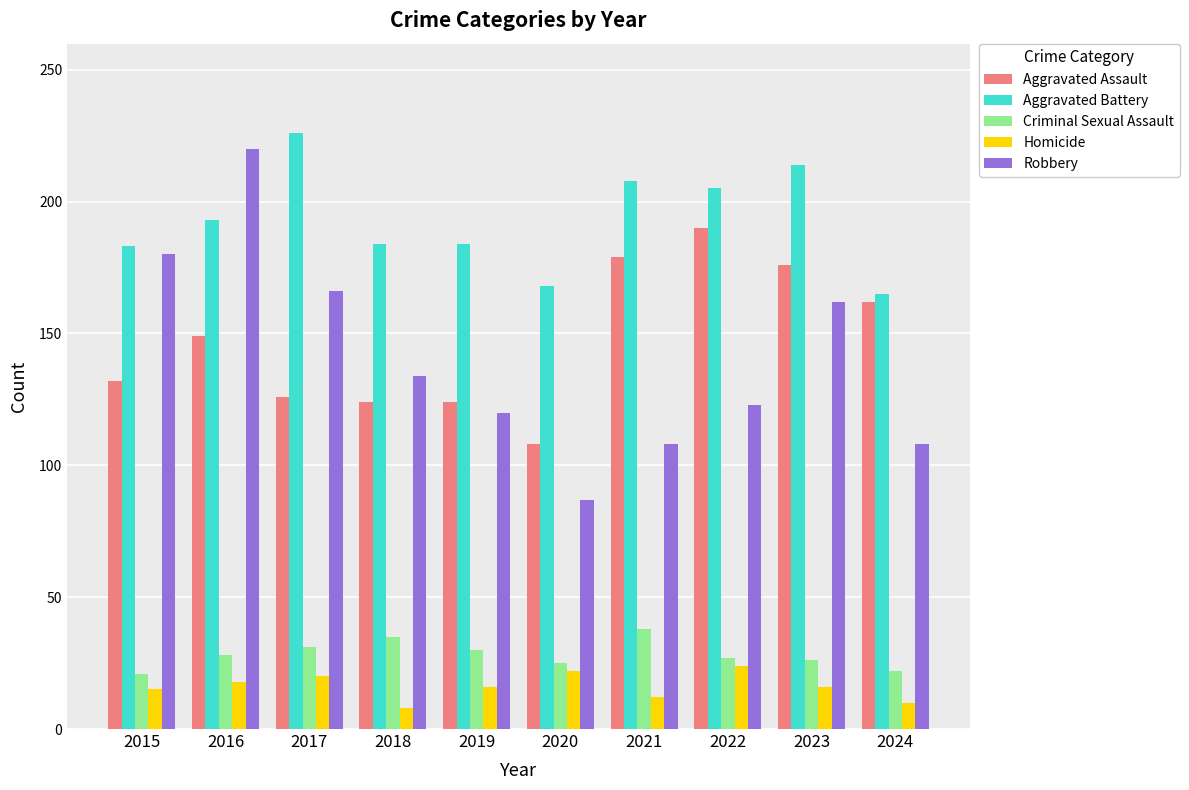

Is it true that Aggravated Assault equals 126 at 2017?

True